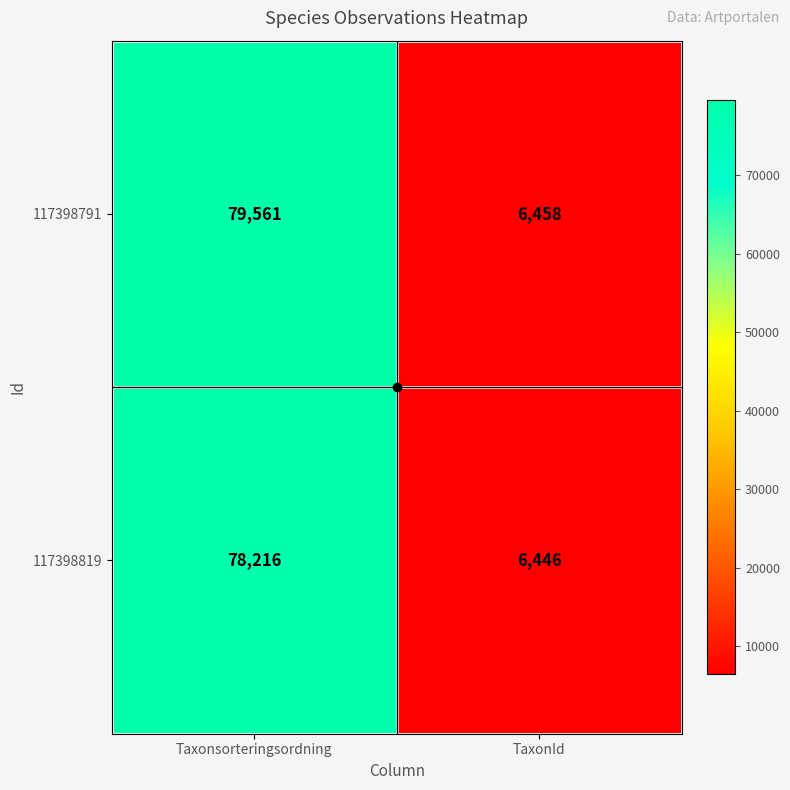

What is the total value across all series at TaxonId?

12904